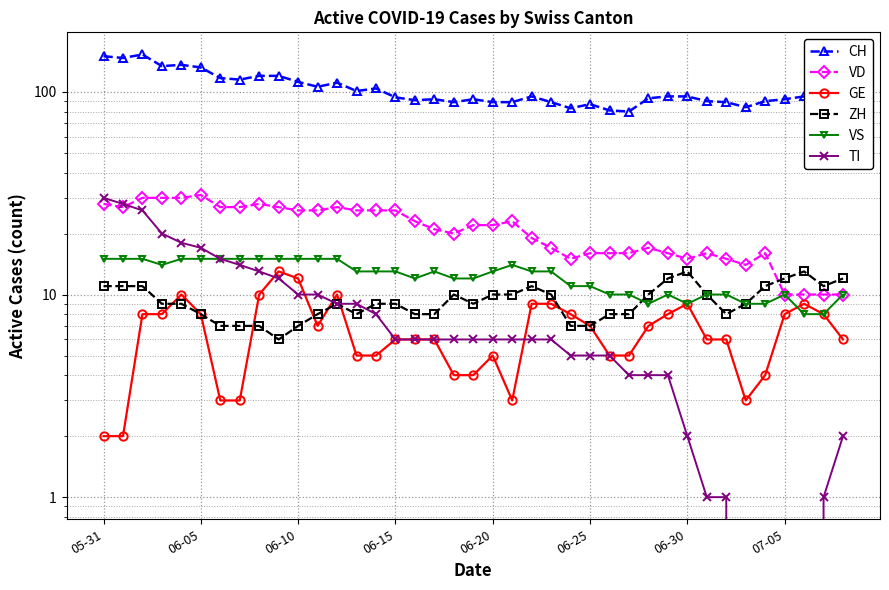

How many lines are shown in the chart?

6